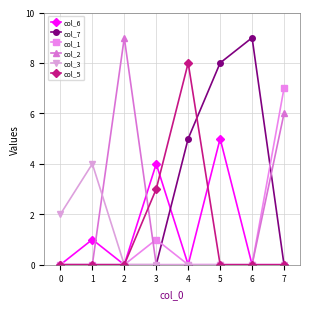

Reading left to right, what are all the values shown in this chart?

col_6: 0	1	0	4	0	5	0	0
col_7: 0	0	0	0	5	8	9	0
col_1: 0	0	0	1	0	0	0	7
col_2: 0	0	9	0	0	0	0	6
col_3: 2	4	0	0	0	0	0	0
col_5: 0	0	0	3	8	0	0	0